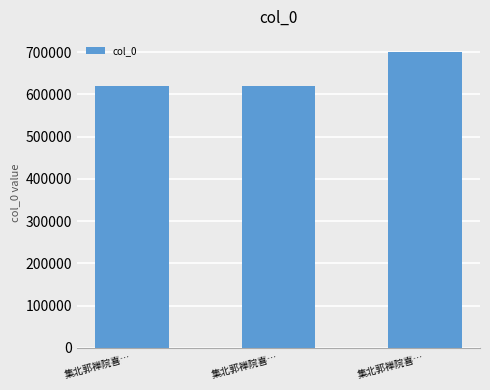

The chart shows a value of 620411 at 集北郭禅院喜…. True or false?

True